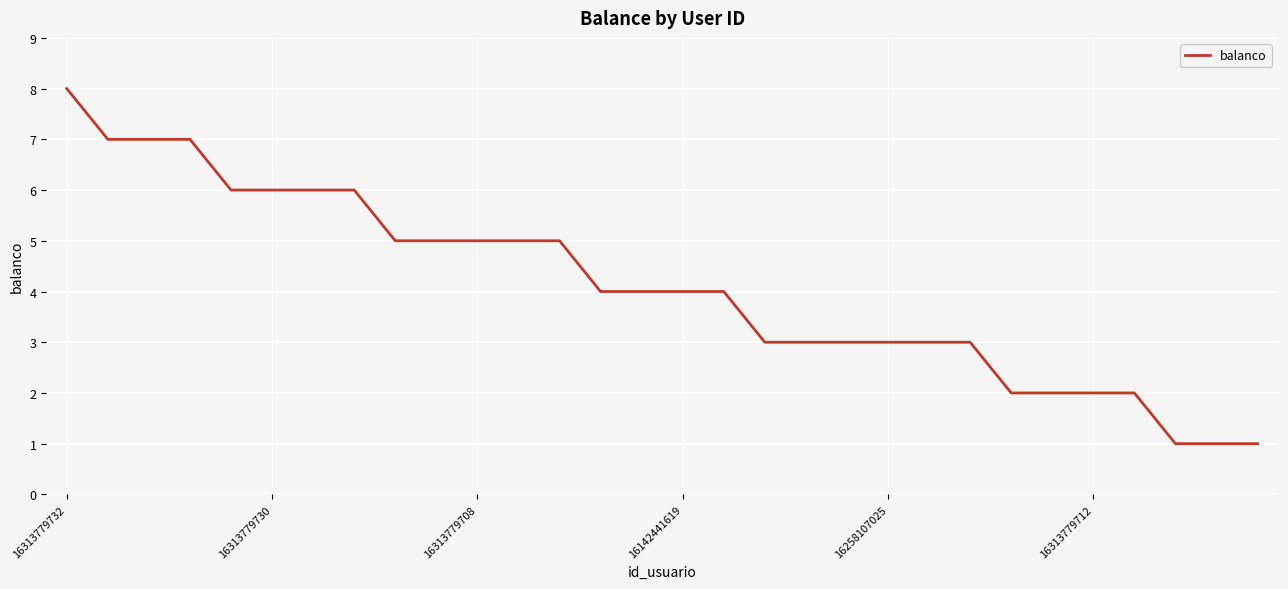

What is the difference between the maximum and minimum values?

7